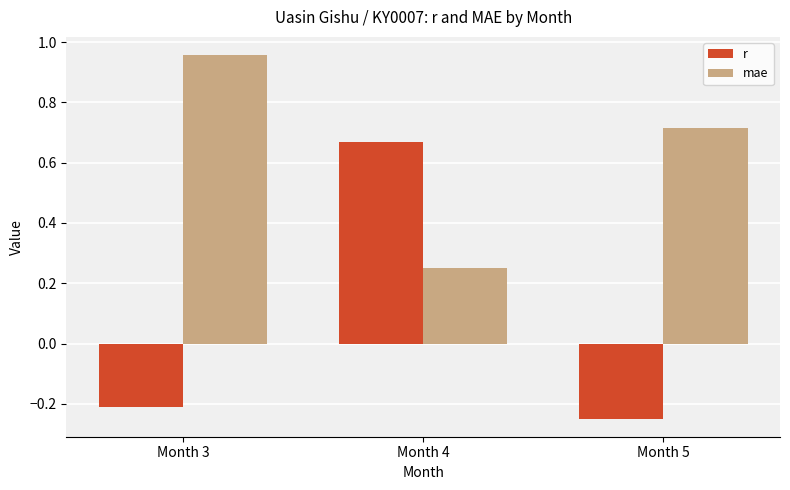

What is the total value across all series at Month 5?

0.5